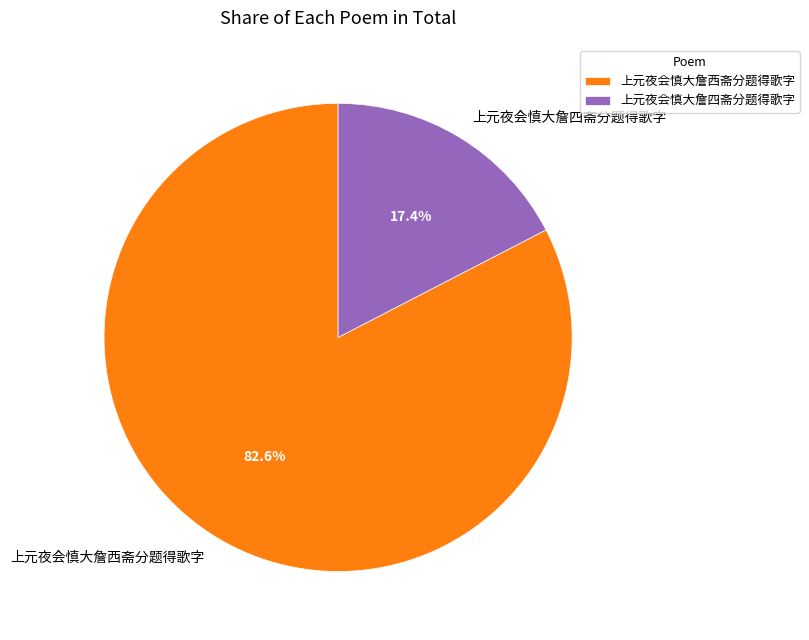

Rank the categories by value from lowest to highest.

上元夜会慎大詹四斋分题得歌字, 上元夜会慎大詹西斋分题得歌字